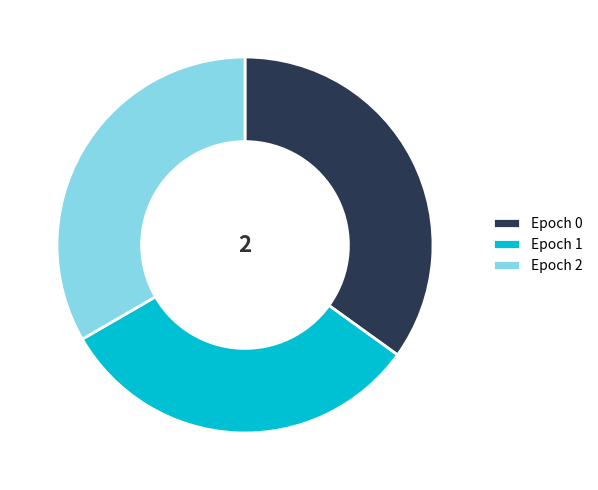

Is there a majority slice in this chart?

No